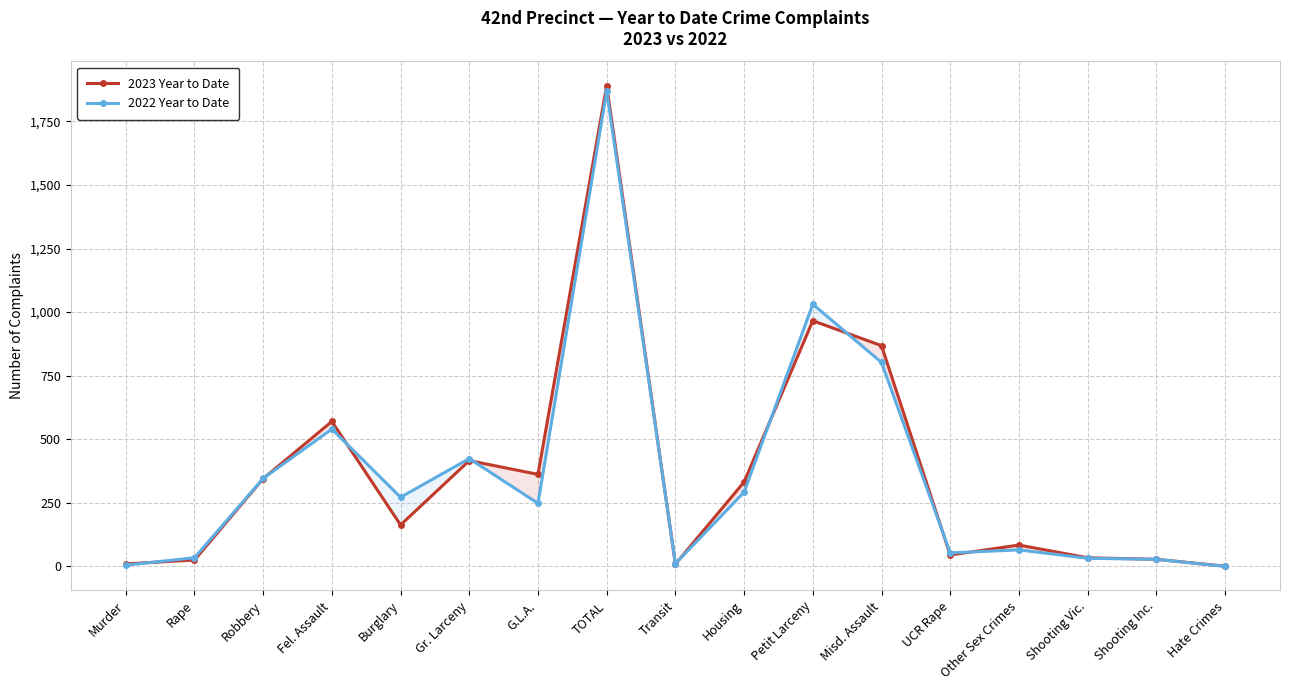

At how many categories does at least one series exceed 500?

4